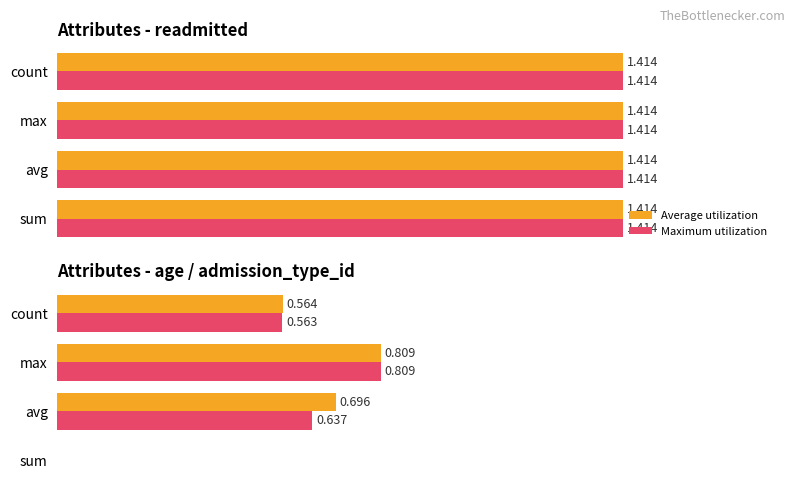

Is it true that Average utilization equals 0.4 at sum?

False